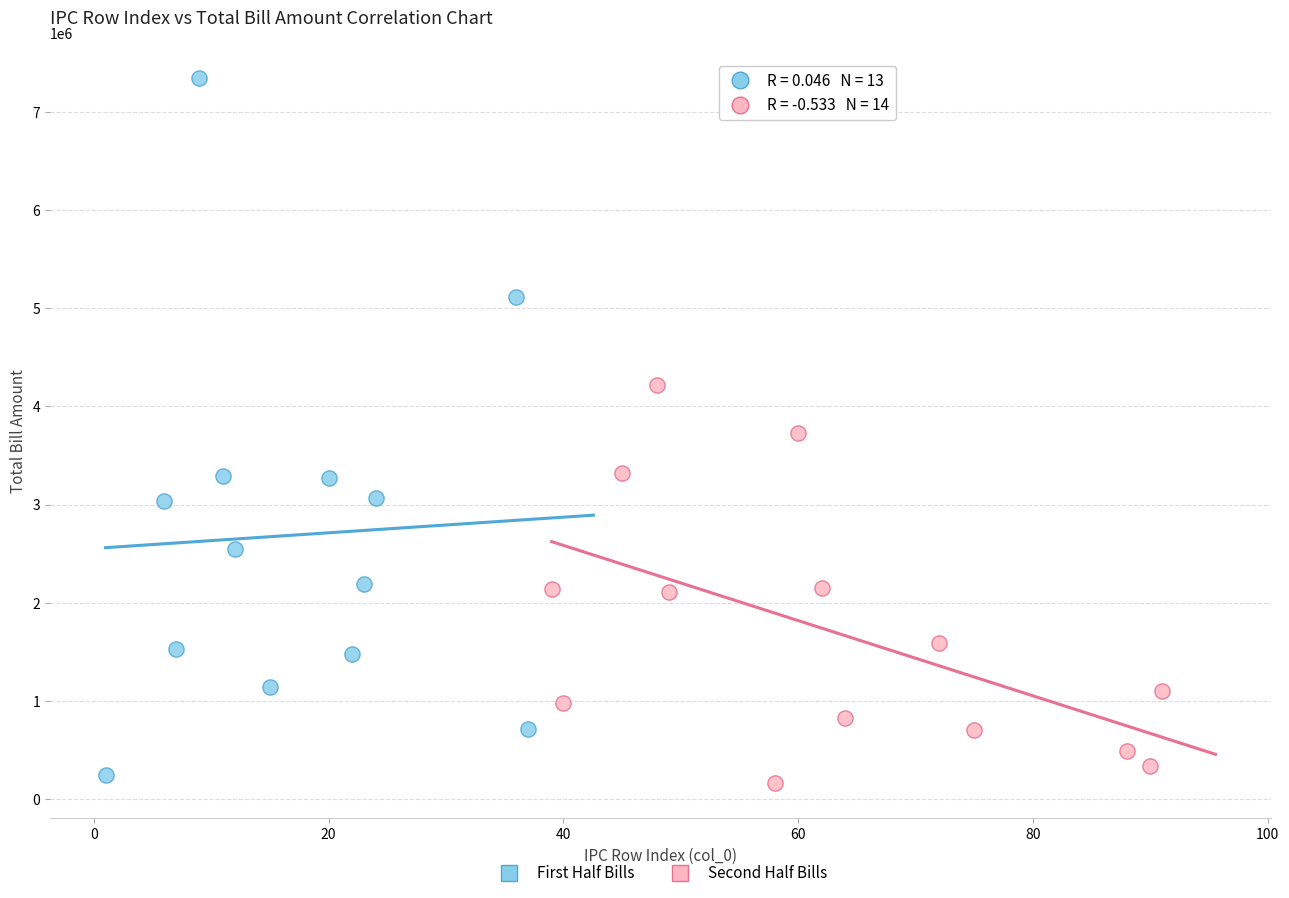

Which series reaches the minimum Y coordinate?

Second Half Bills